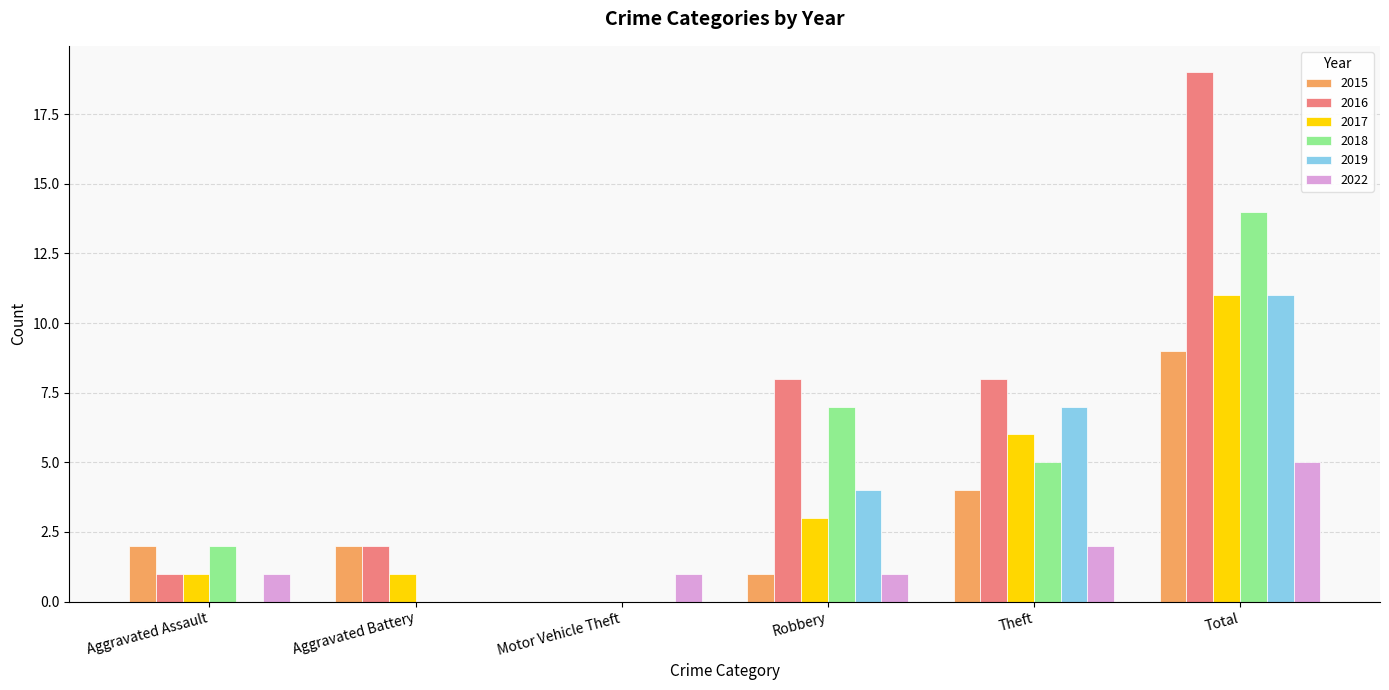

Which series has the largest total across all categories?

2016